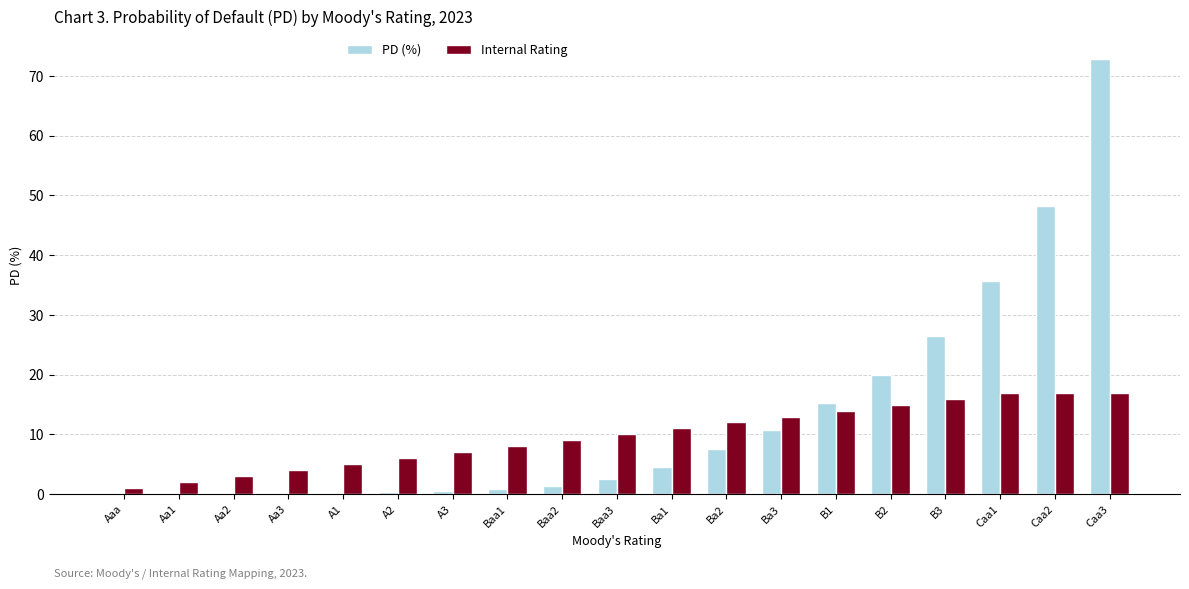

What is the sum of all Internal Rating values?

187.0